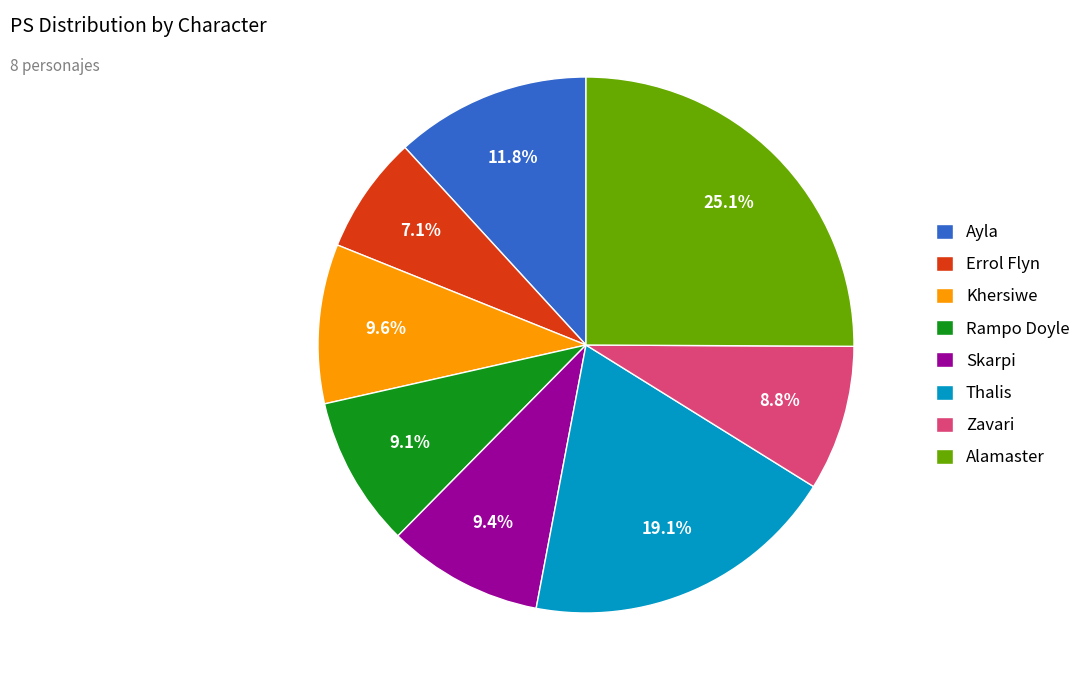

Which slice is the smallest?

Errol Flyn